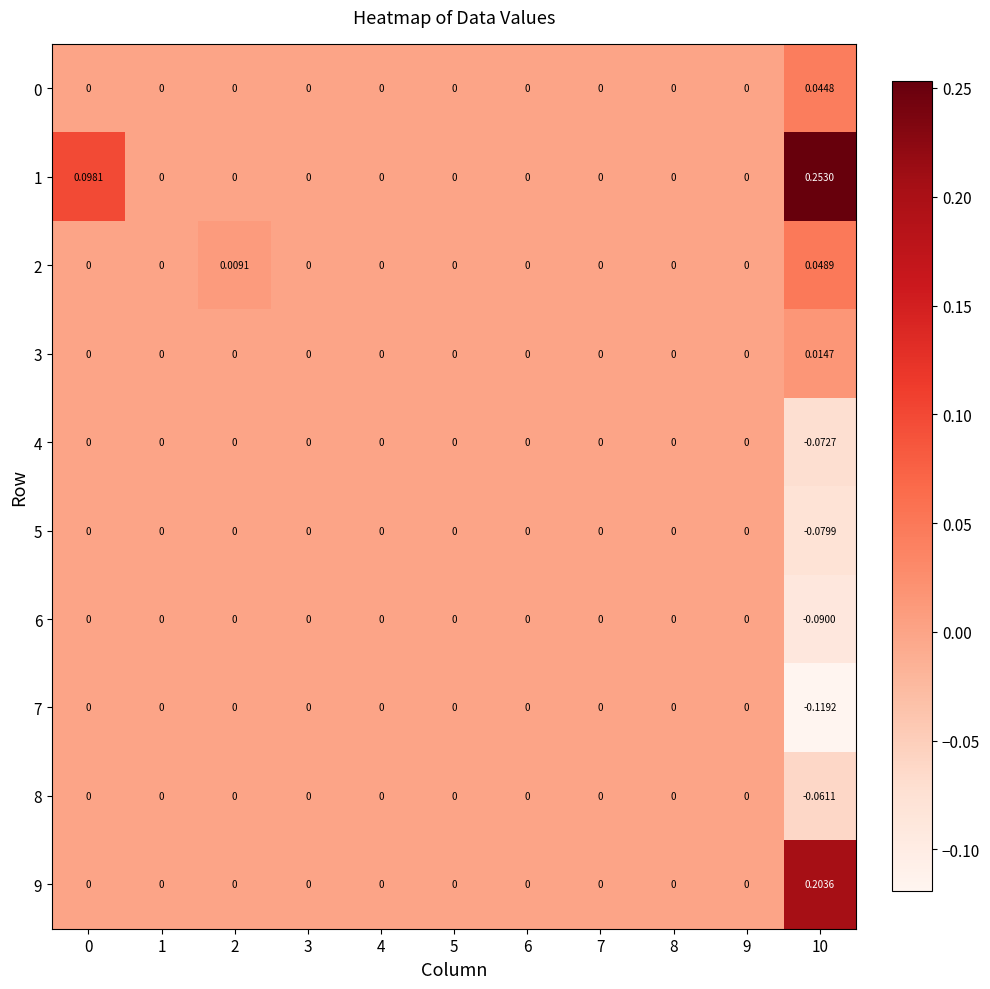

At which category does the chart reach its minimum across all series?

10